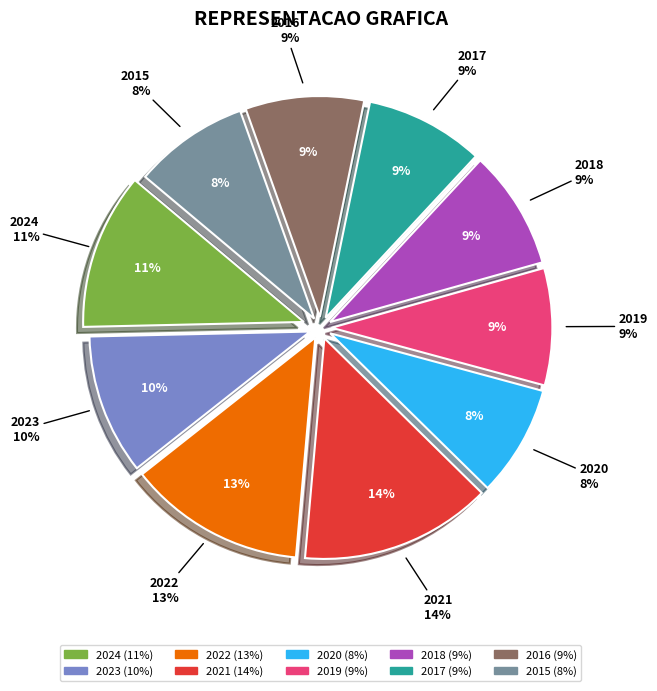

To the nearest percent, what percentage of the pie is 2023?

10%